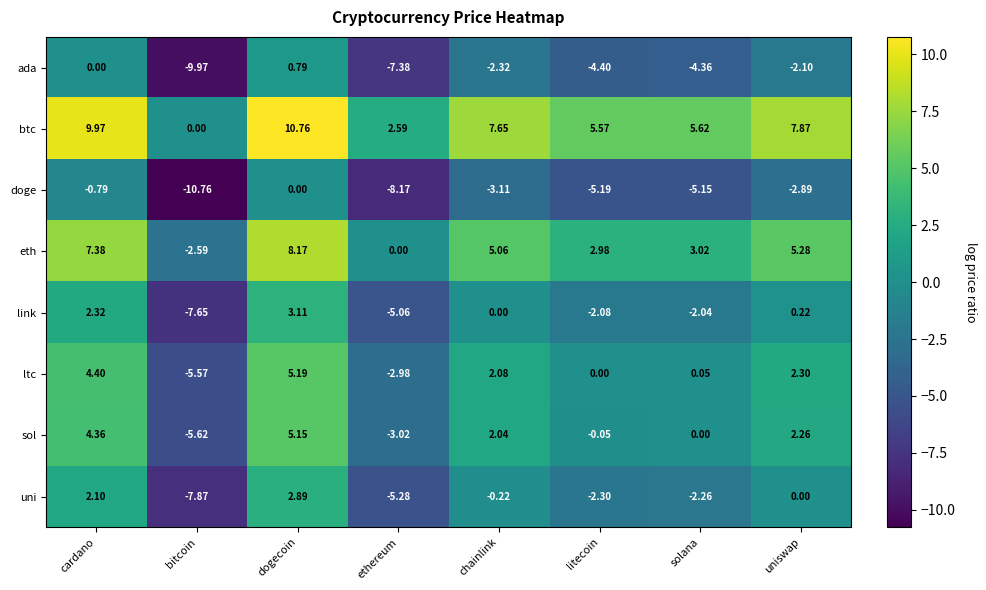

How many categories are shown in the chart?

8